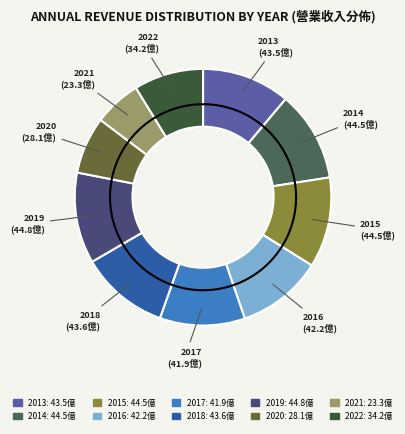

To the nearest percent, what is the combined percentage of 2019 and 2014?

23%